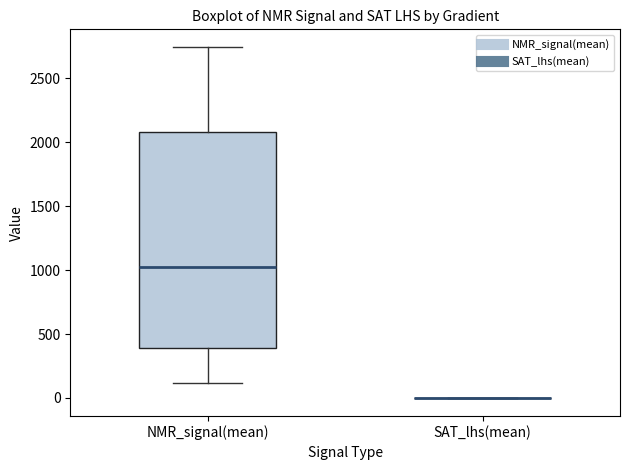

Reading left to right, read every box against the y-axis: the position of its median line, the range the box covers, and the ends of its whiskers. The values are not printed on the chart, so give them approximately, as read against the axis.

NMR_signal(mean): median 1050, box 400 to 2100, whiskers 100 to 2750
SAT_lhs(mean): box collapsed to a line at 0, whiskers 0 to 0